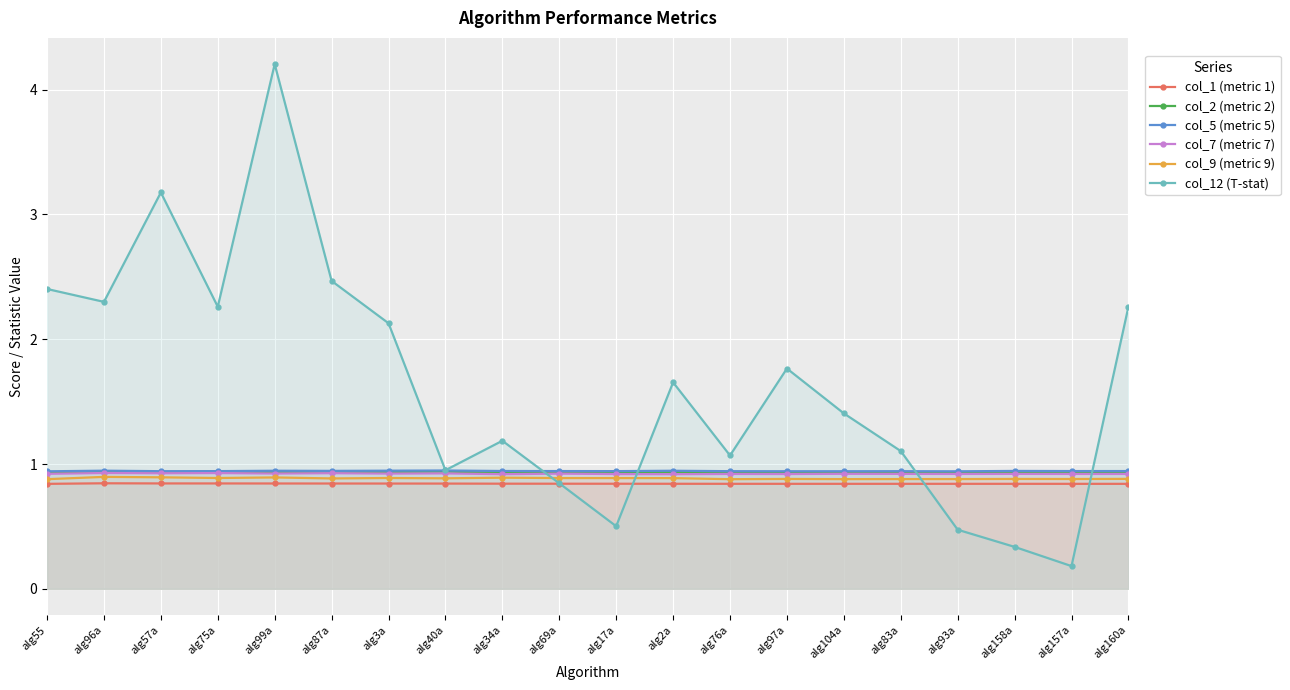

Count the number of data series in this chart.

6